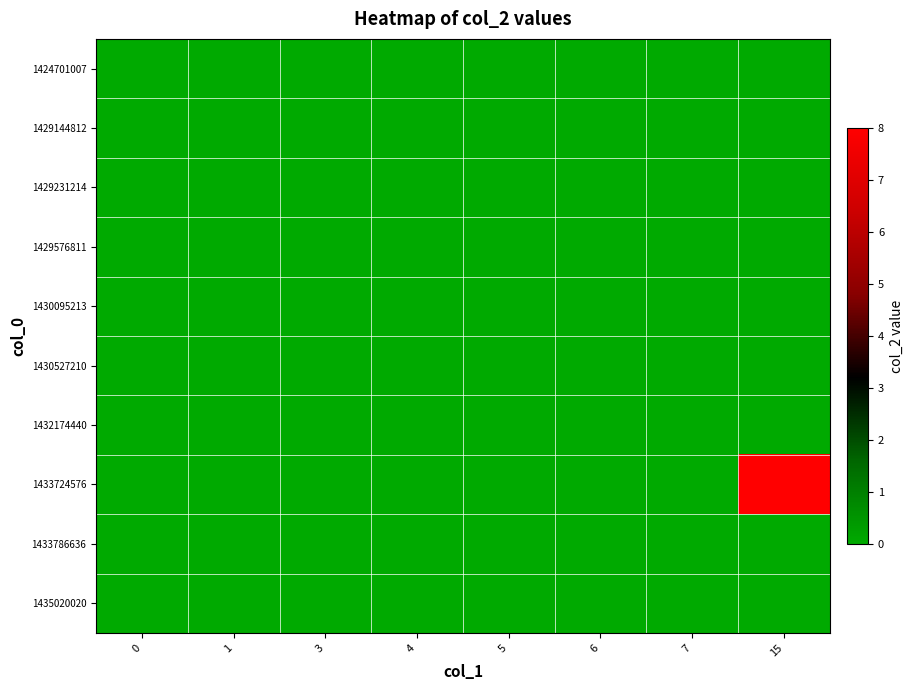

At which category is the sum across all series the highest?

15